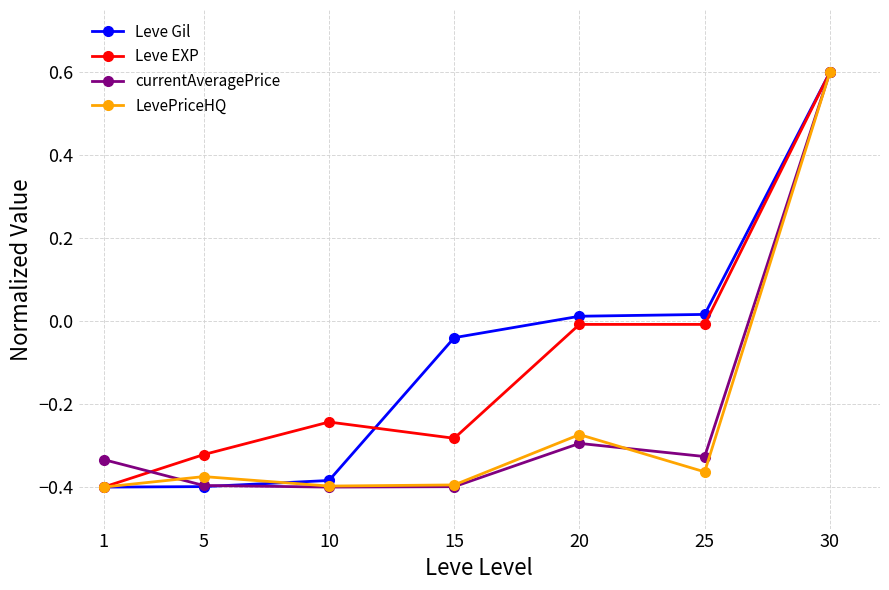

At which category does LevePriceHQ reach its first local peak?

5